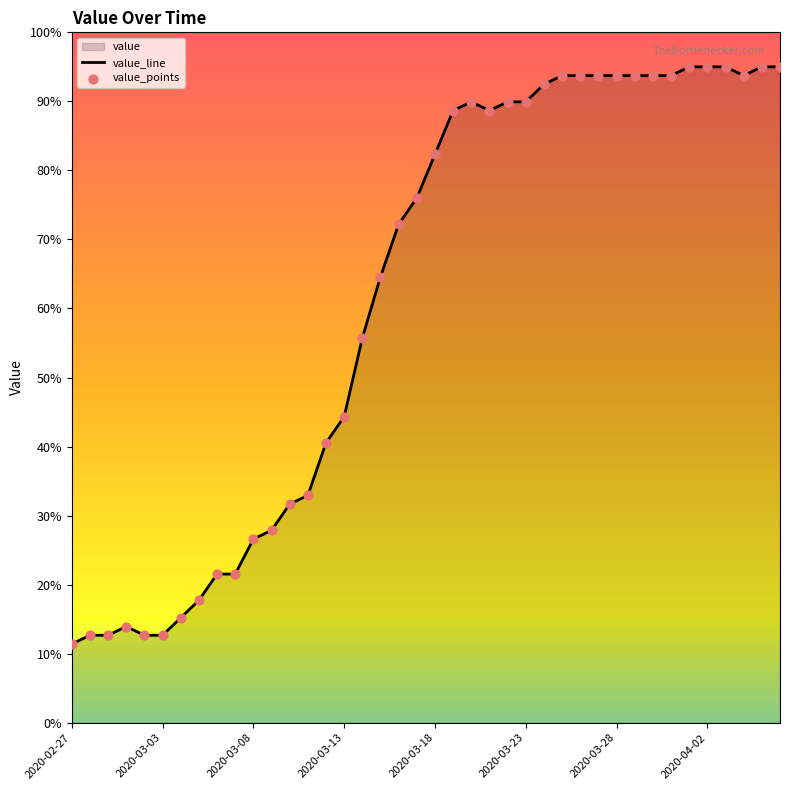

Which series has the largest total across all categories?

value_line